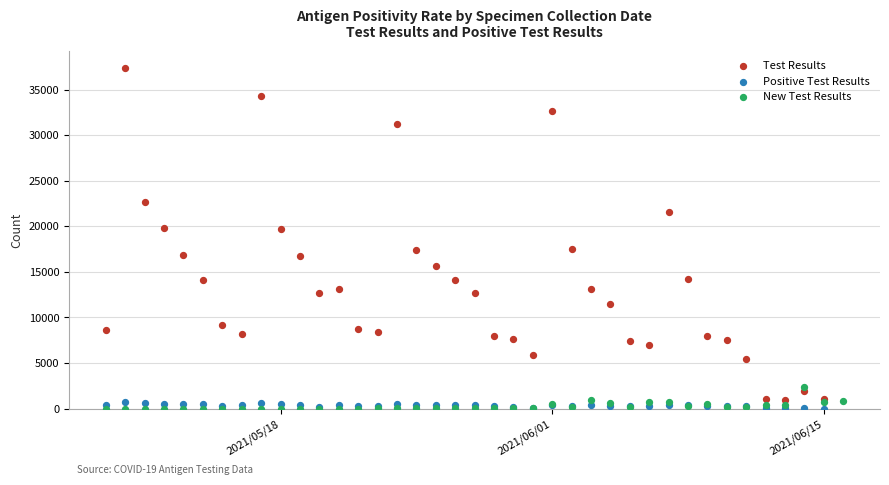

Which series reaches the maximum Y coordinate?

Test Results